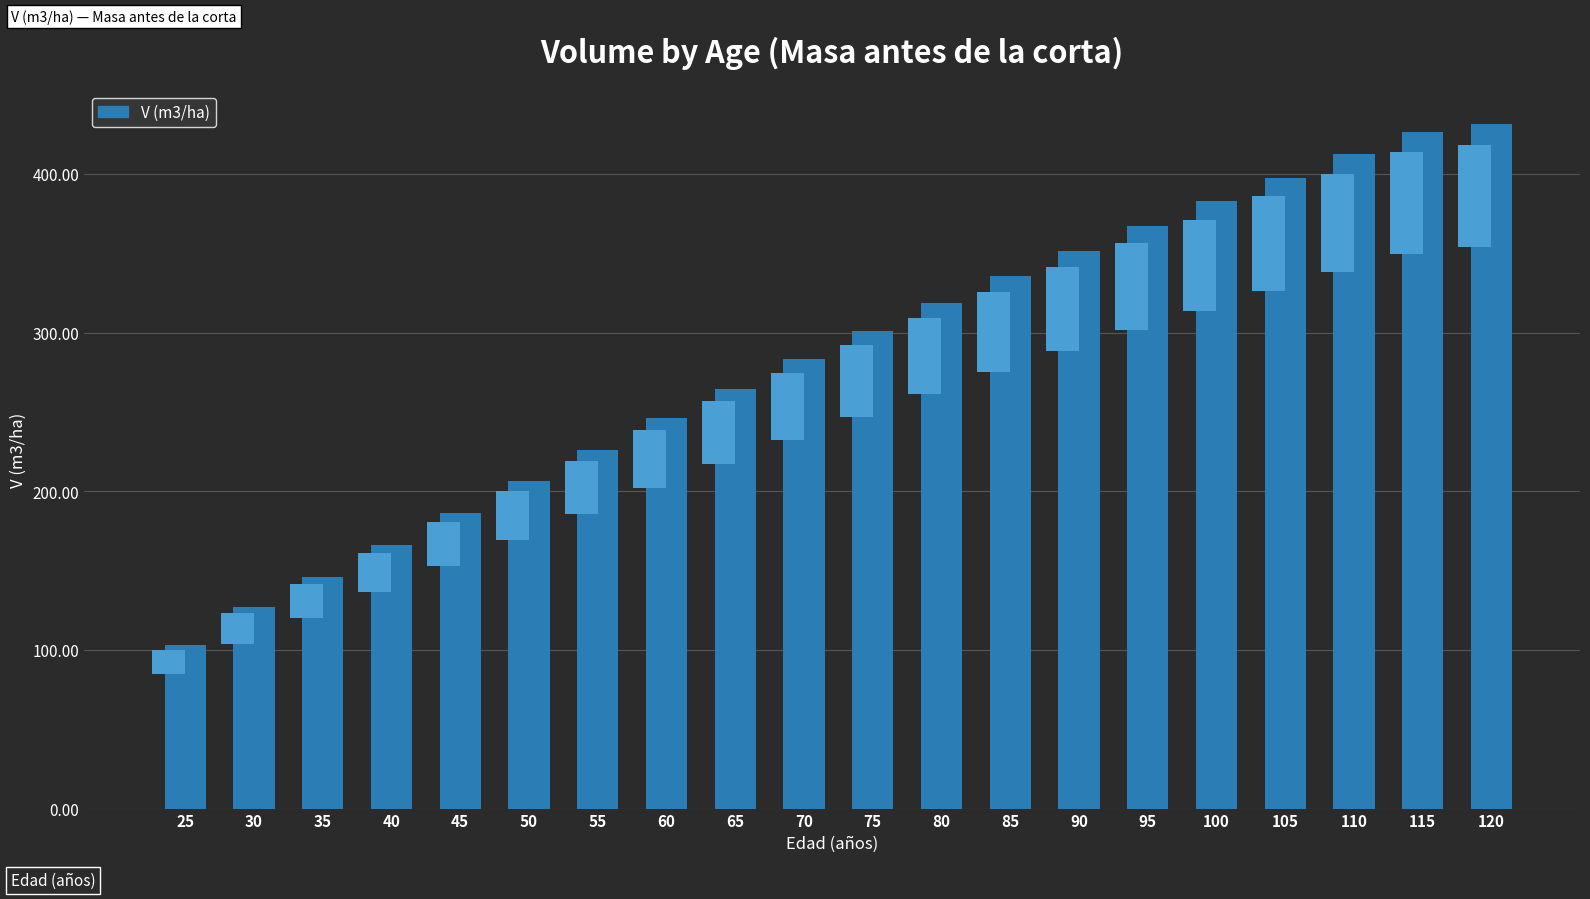

Between 95 and 105, which is larger?

105